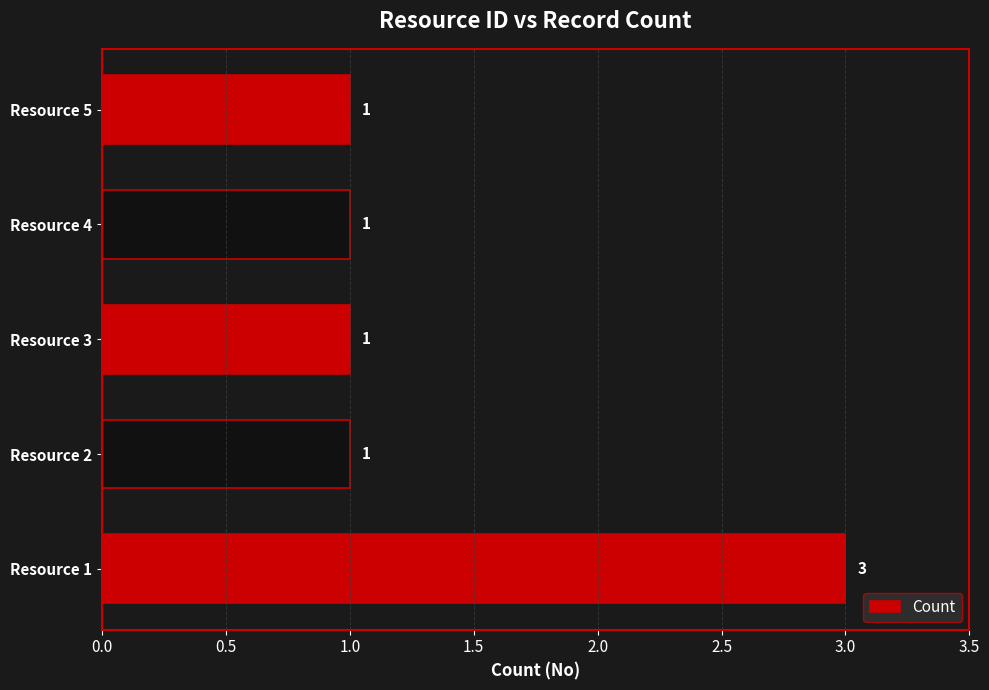

The chart shows a value of 3 at Resource 1. True or false?

True